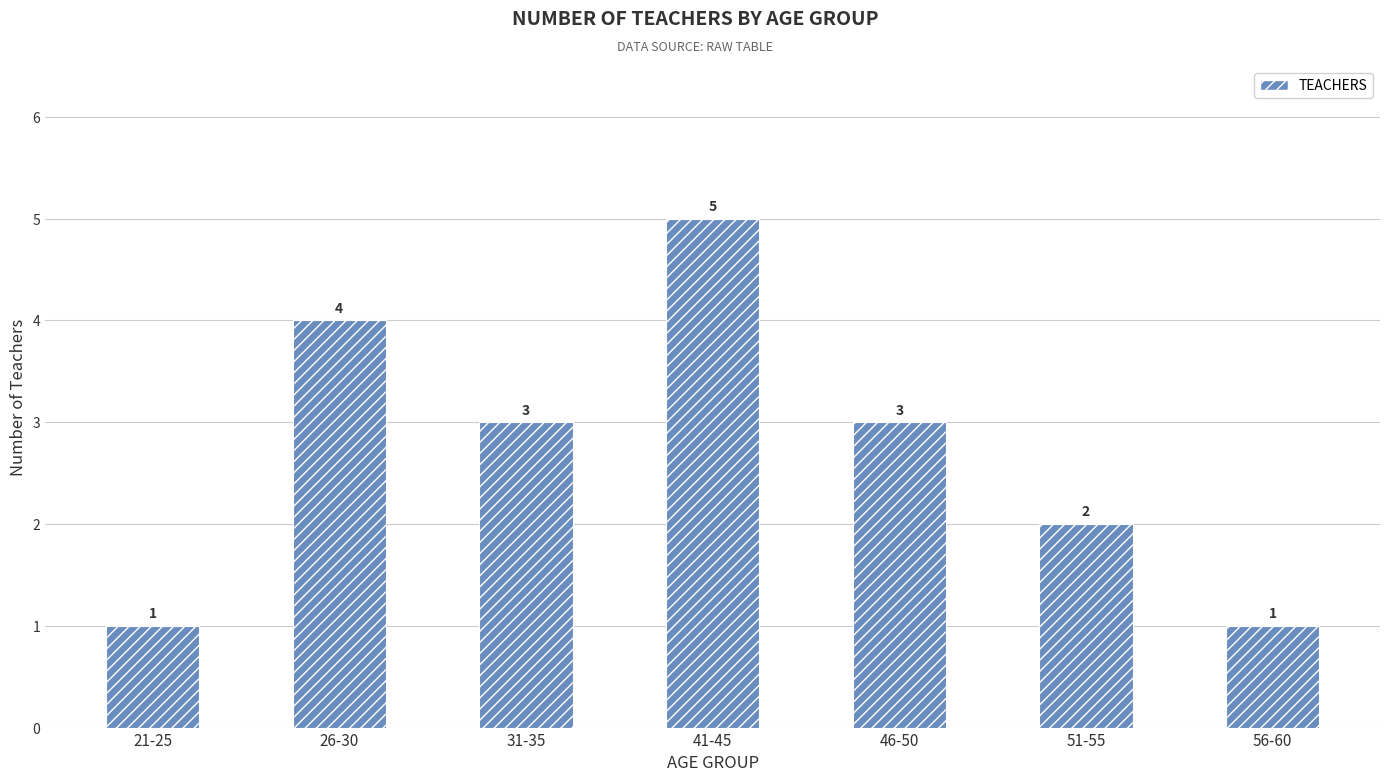

What position from the left is 31-35?

3